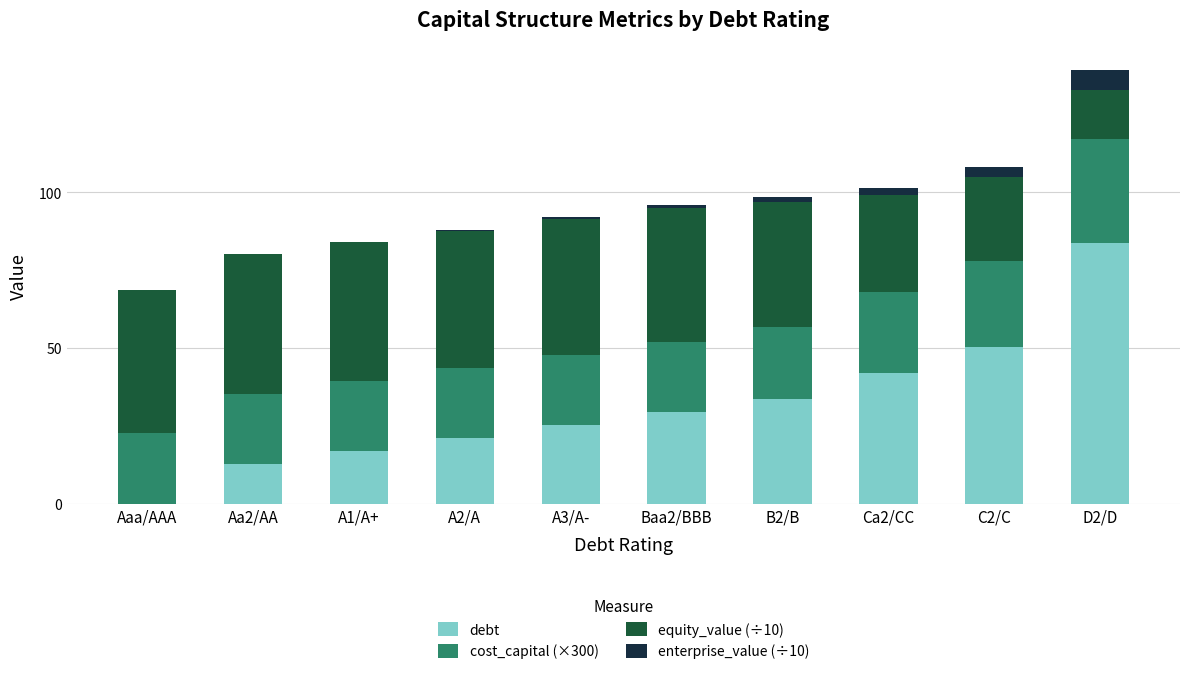

At which category is the sum across all series the highest?

D2/D